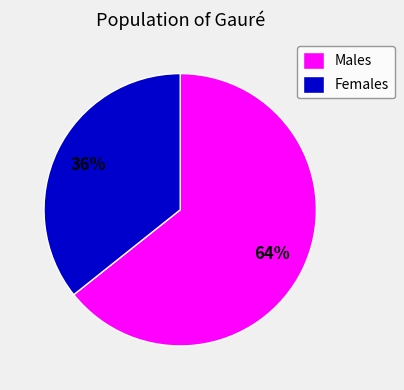

To the nearest percent, what is the average slice percentage?

50%